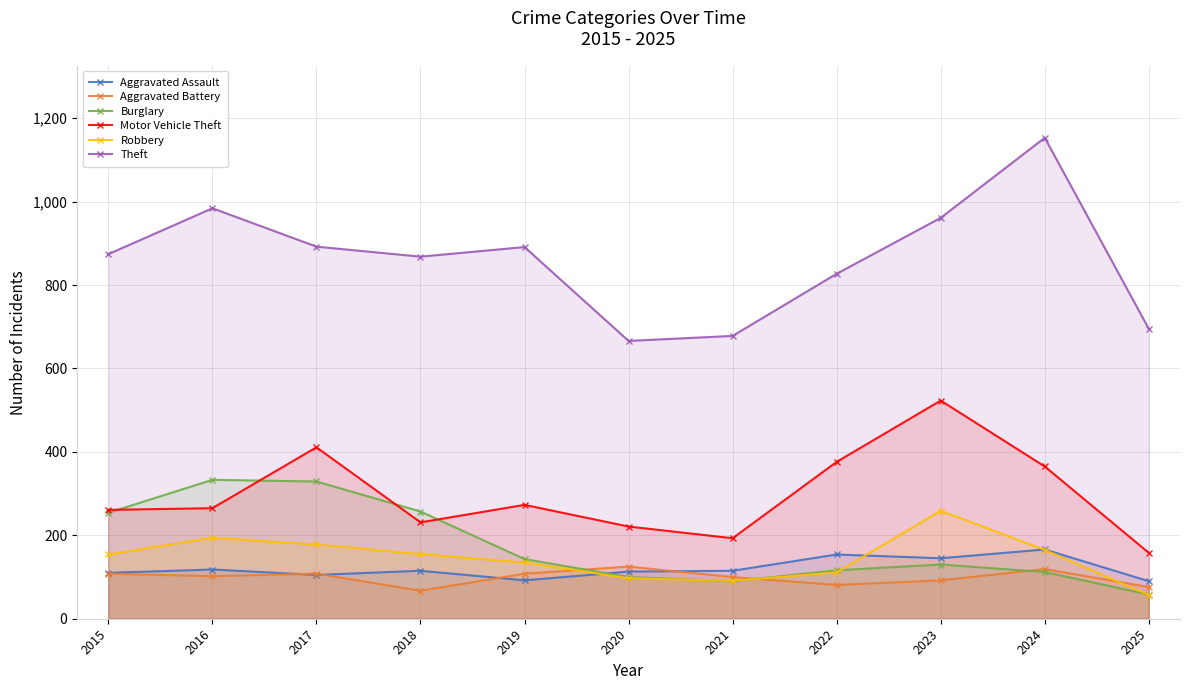

How many values in the Robbery series are below 154?

5